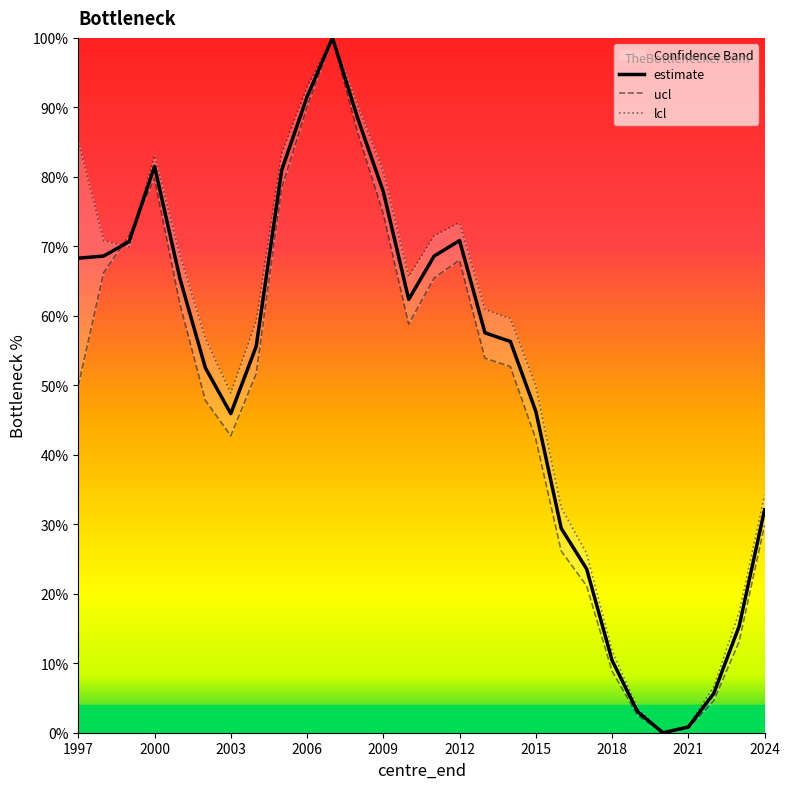

True or false: estimate has a value of 8.0 at 2024.

False